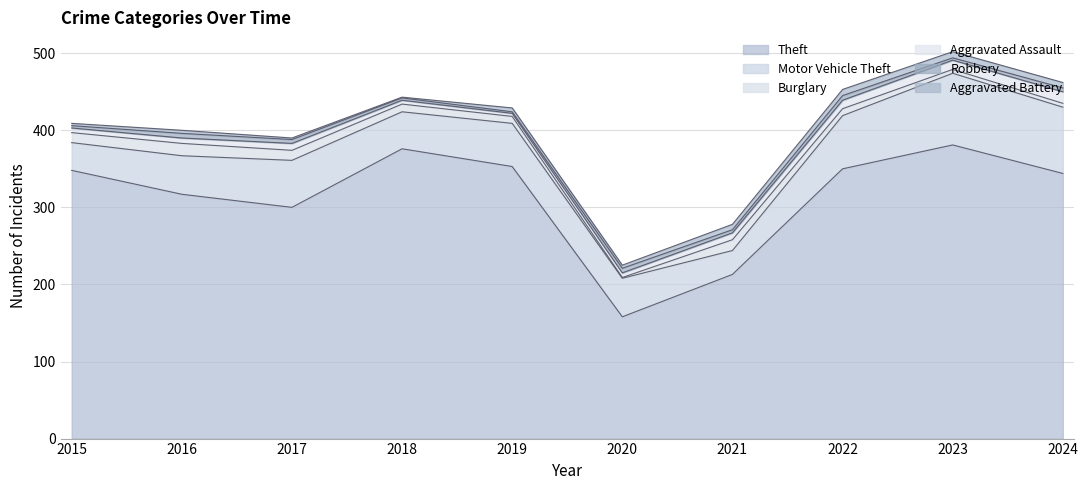

How many lines are shown in the chart?

6